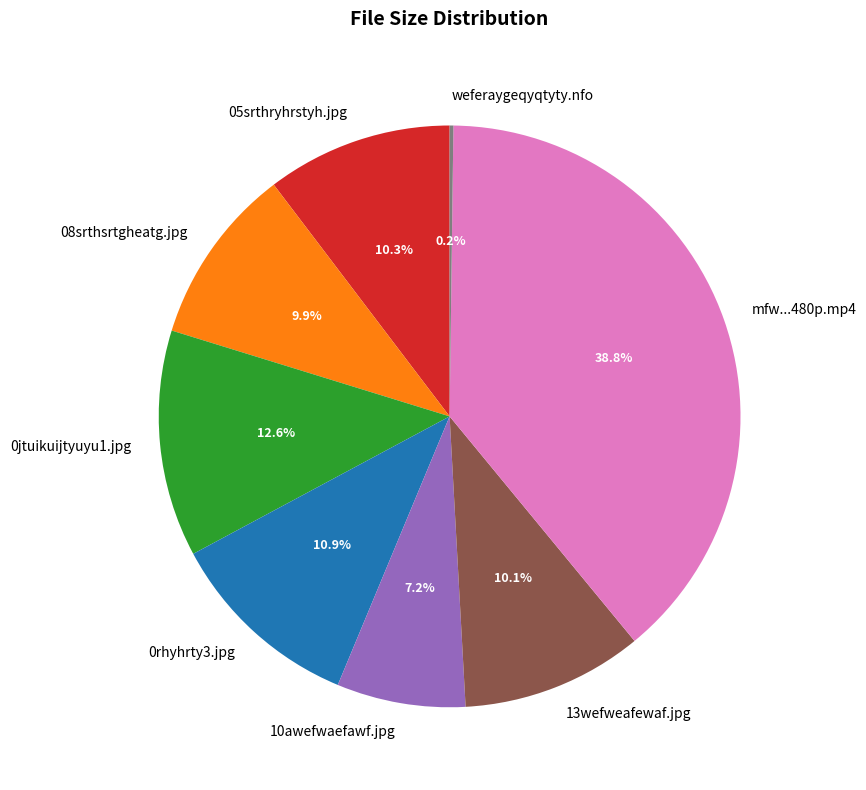

Is 05srthryhrstyh.jpg the majority of the pie?

No